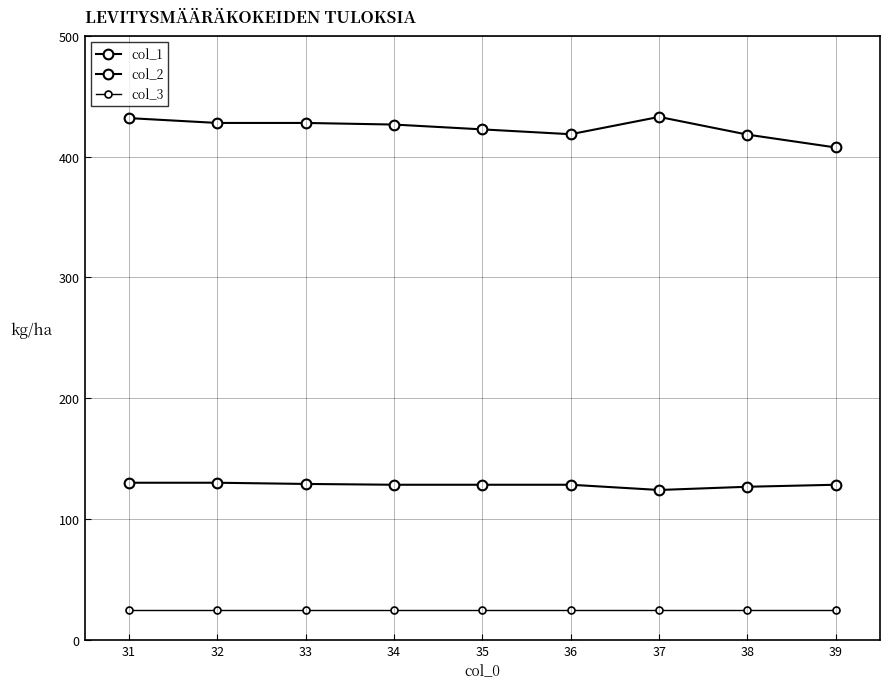

True or false: col_1 and col_3 cross at least once.

False